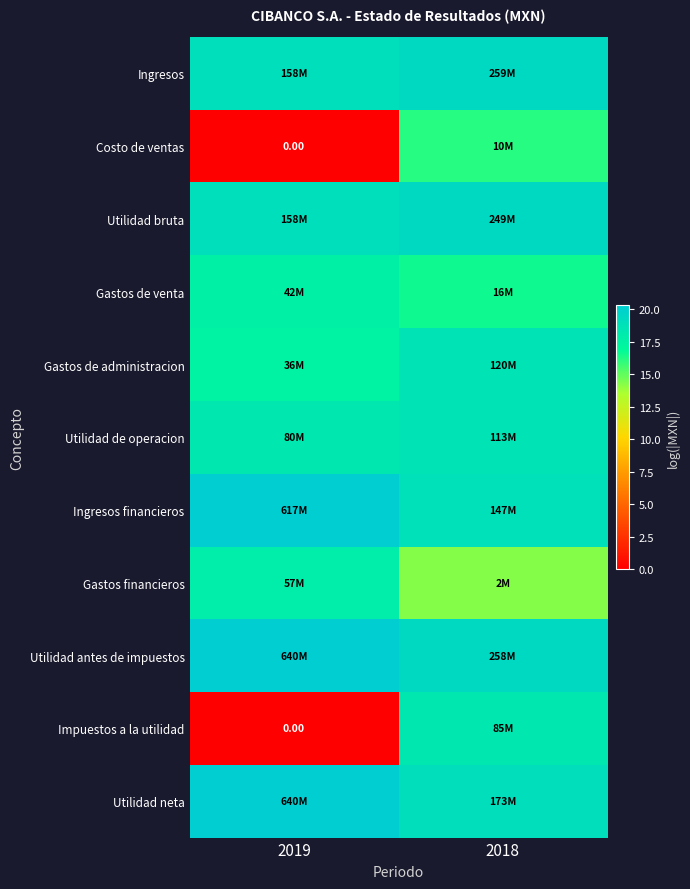

List the labels in order of Ingresos financieros value, smallest first.

2018, 2019